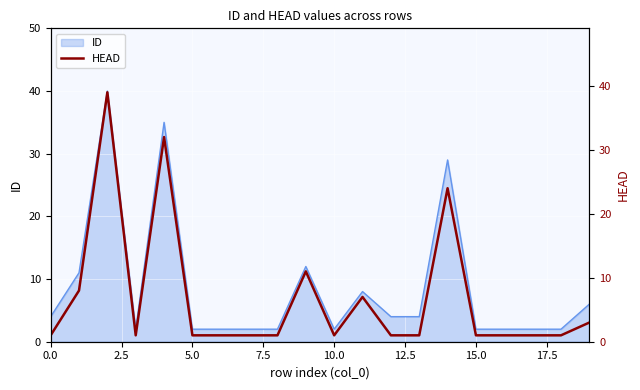

The value of ID at 0.0 is 4. True or false?

True